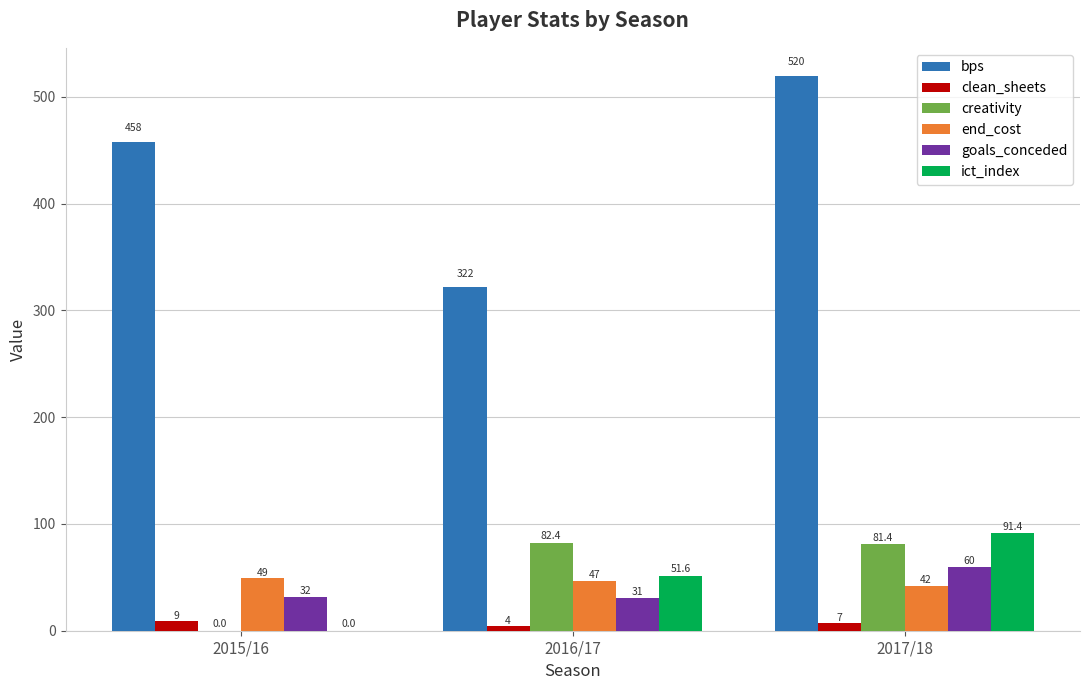

At which category is the sum across all series the highest?

2017/18